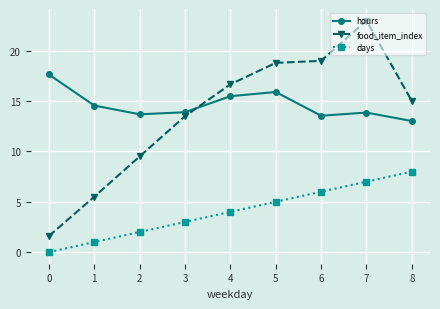

What is the average value of the hours series?

14.6